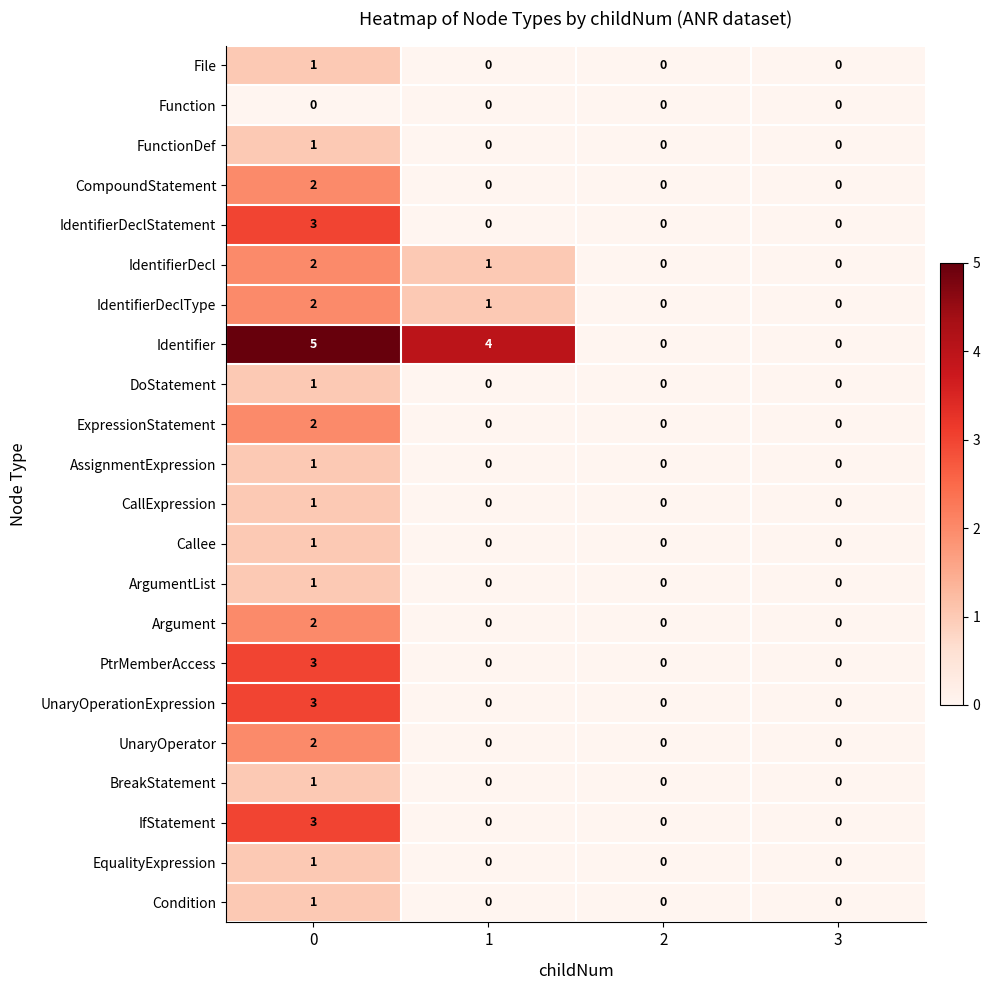

Which series has the largest total across all categories?

Identifier